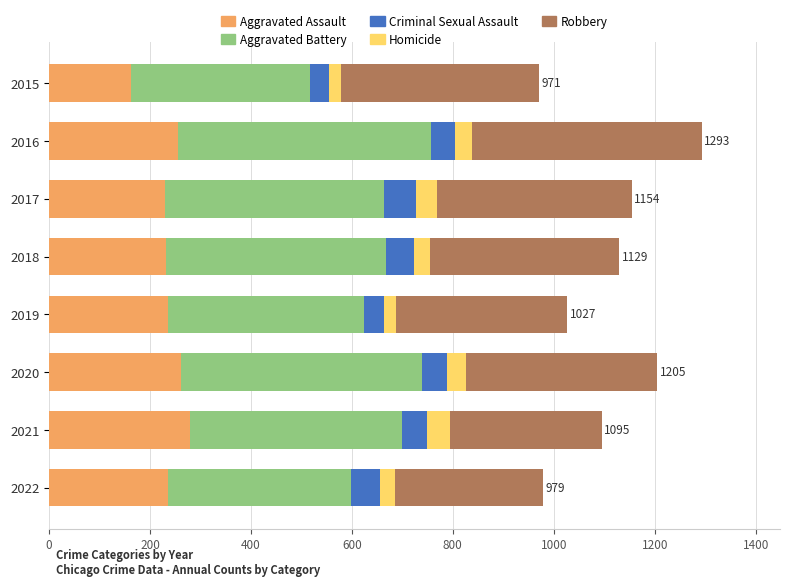

What is the total value across all series at 2016?

1293